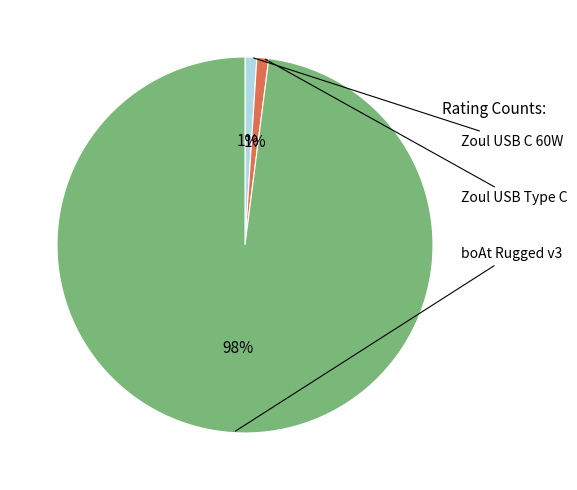

Does any single category account for the majority?

Yes